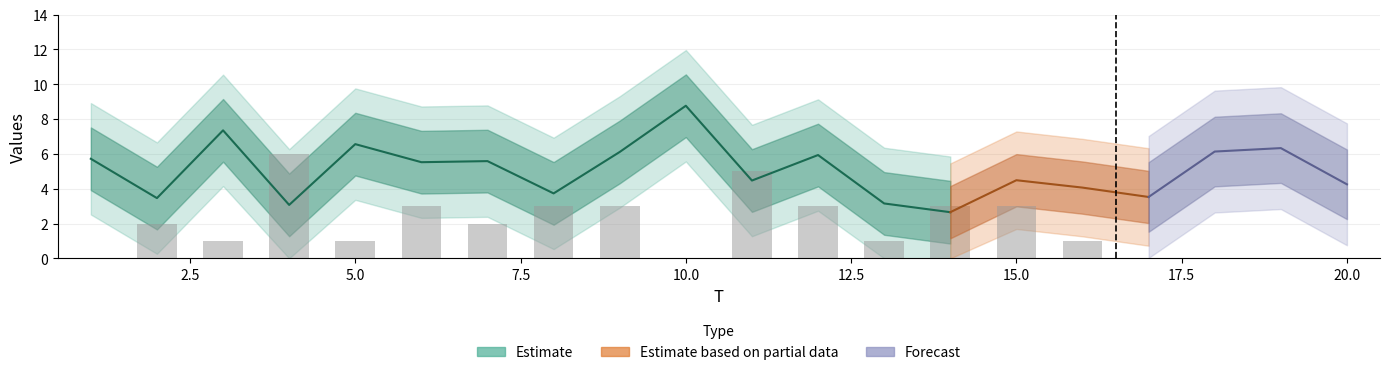

What is the sum of the FC values at 2 and 6?

5.0